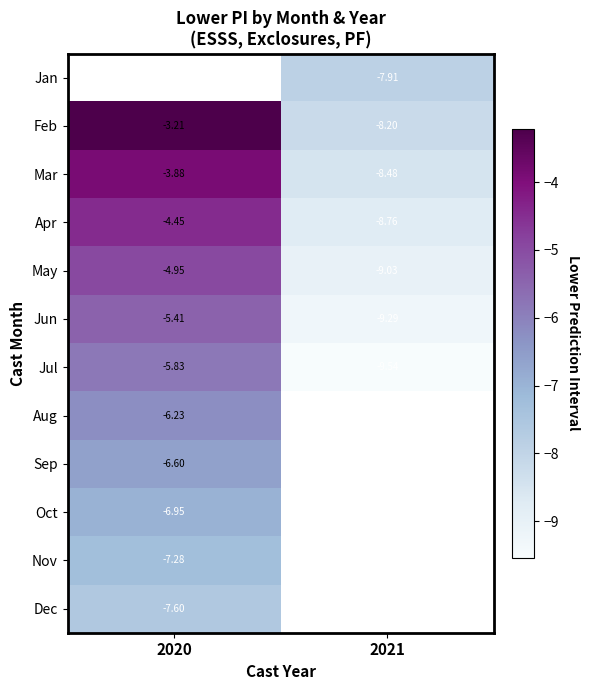

How many series are shown in this chart?

12